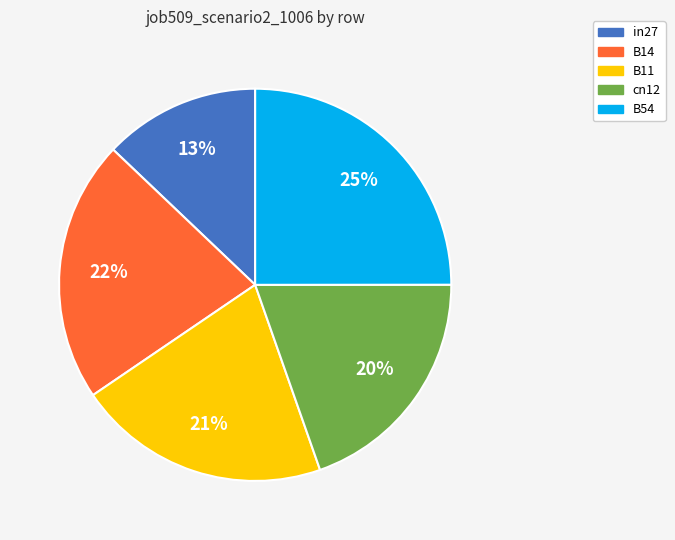

Do cn12 and B11 together represent more than half of the pie?

No